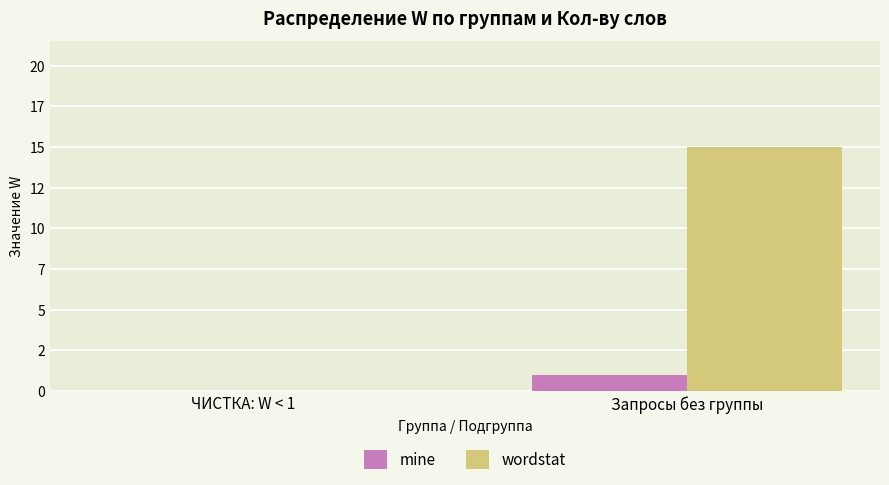

Are the bars horizontal?

No